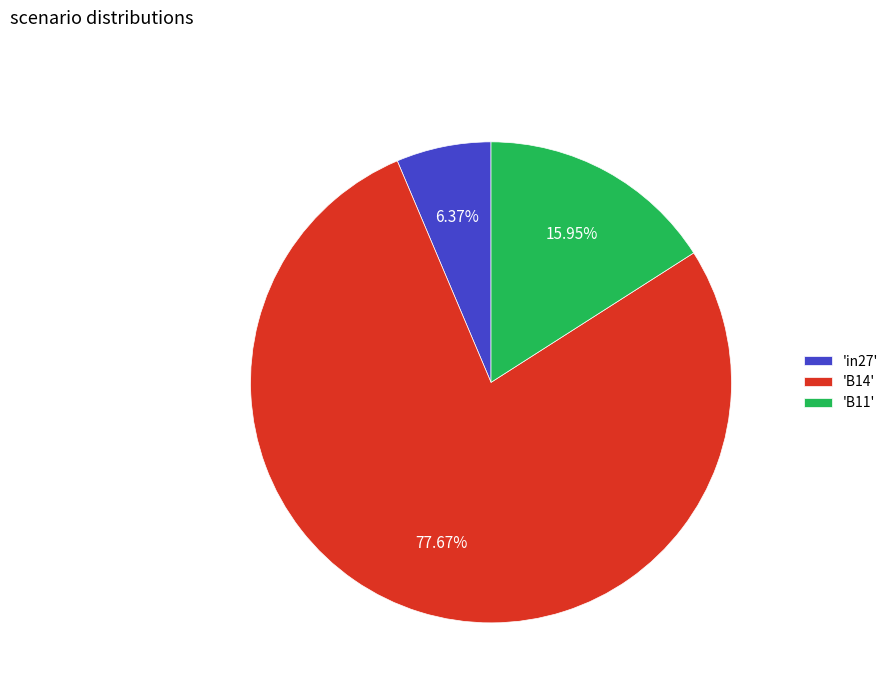

Count the number of slices in the pie.

3